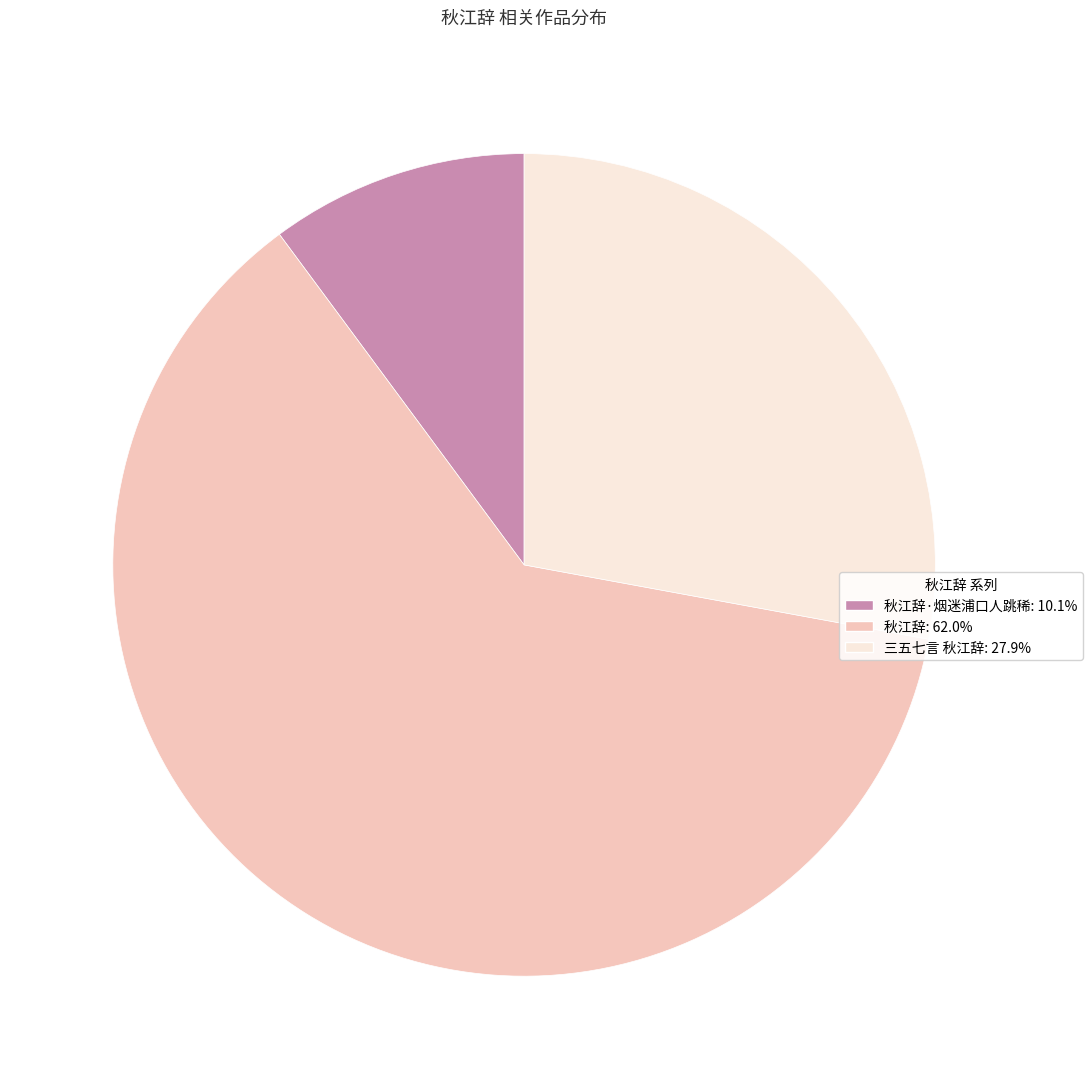

Is there a majority slice in this chart?

Yes